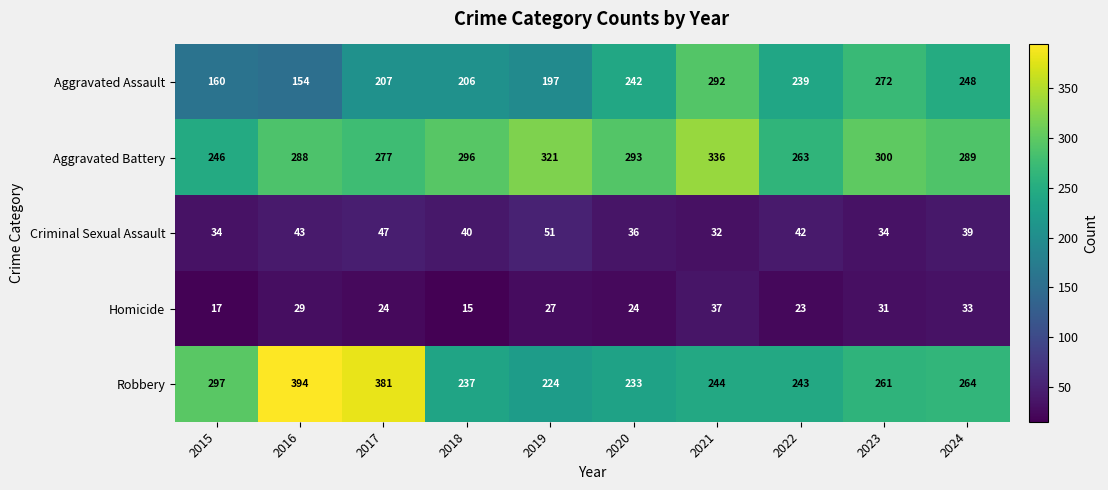

True or false: Aggravated Assault has a value of 160 at 2015.

True